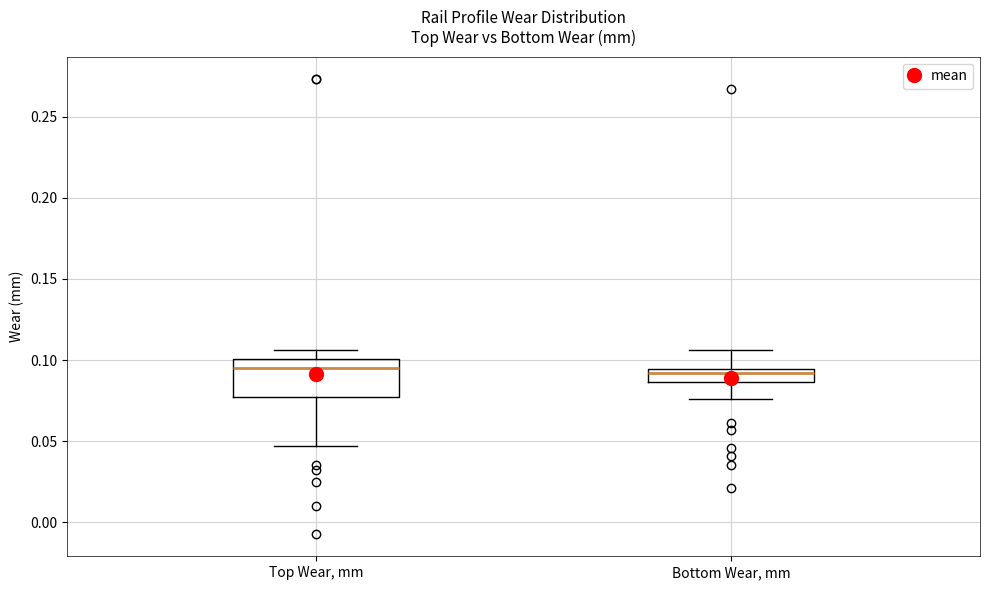

Reading left to right, read every box against the y-axis: the position of its median line, the range the box covers, and the ends of its whiskers. The values are not printed on the chart, so give them approximately, as read against the axis.

Top Wear, mm: median 0.095, box 0.080 to 0.100, whiskers 0.045 to 0.105
Bottom Wear, mm: median 0.090, box 0.085 to 0.095, whiskers 0.075 to 0.105